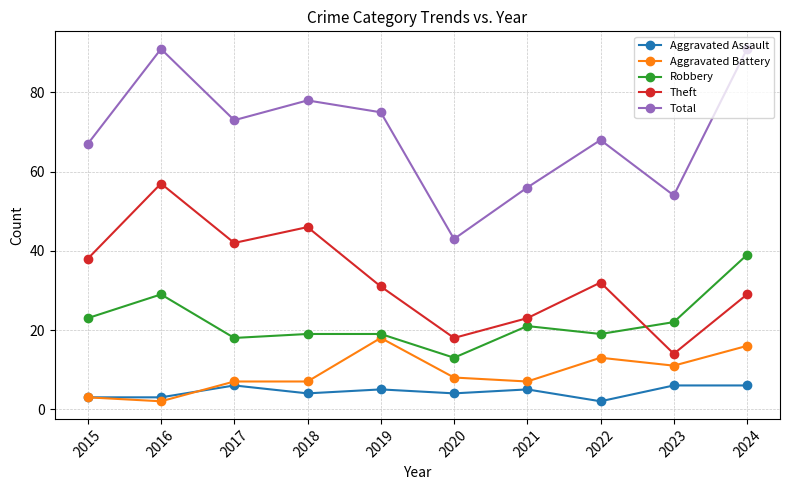

What is the value of the Robbery point at the 7th from the left?

21